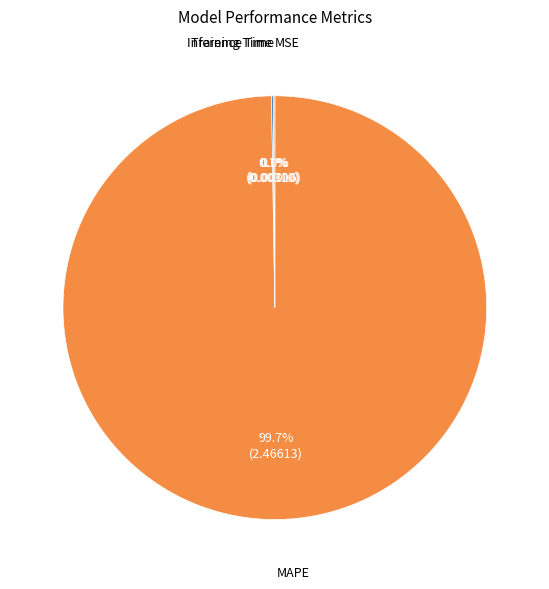

Does any single category account for the majority?

Yes